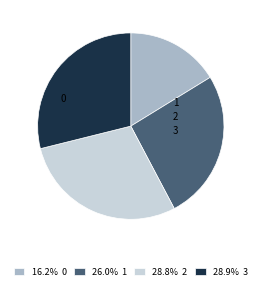

How many slices are in this pie chart?

4